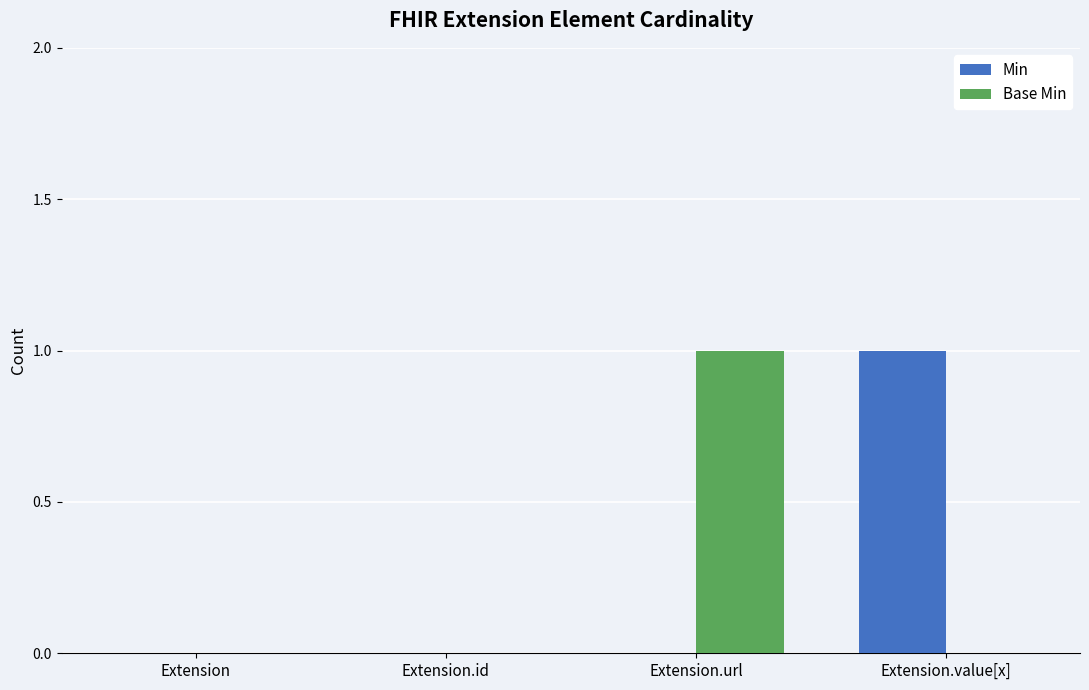

How many groups of bars are there?

4